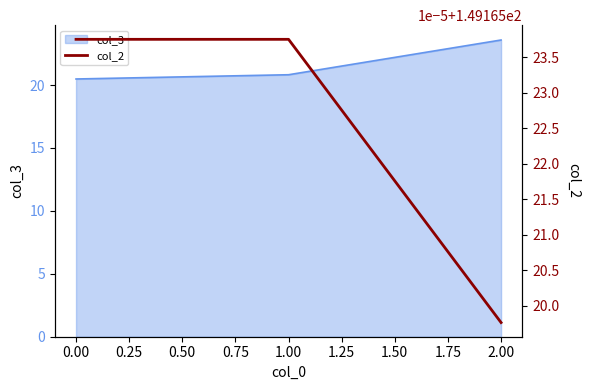

List the series in order of their peak value, highest first.

col_2, col_3